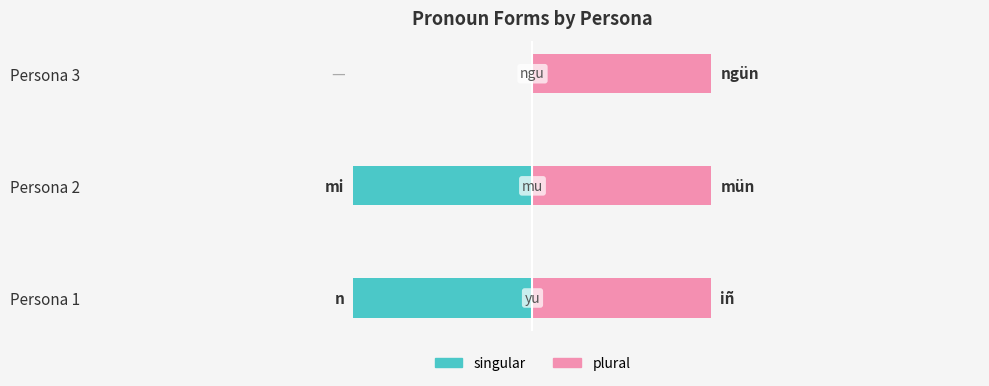

What are all the series names shown in the legend?

singular, plural